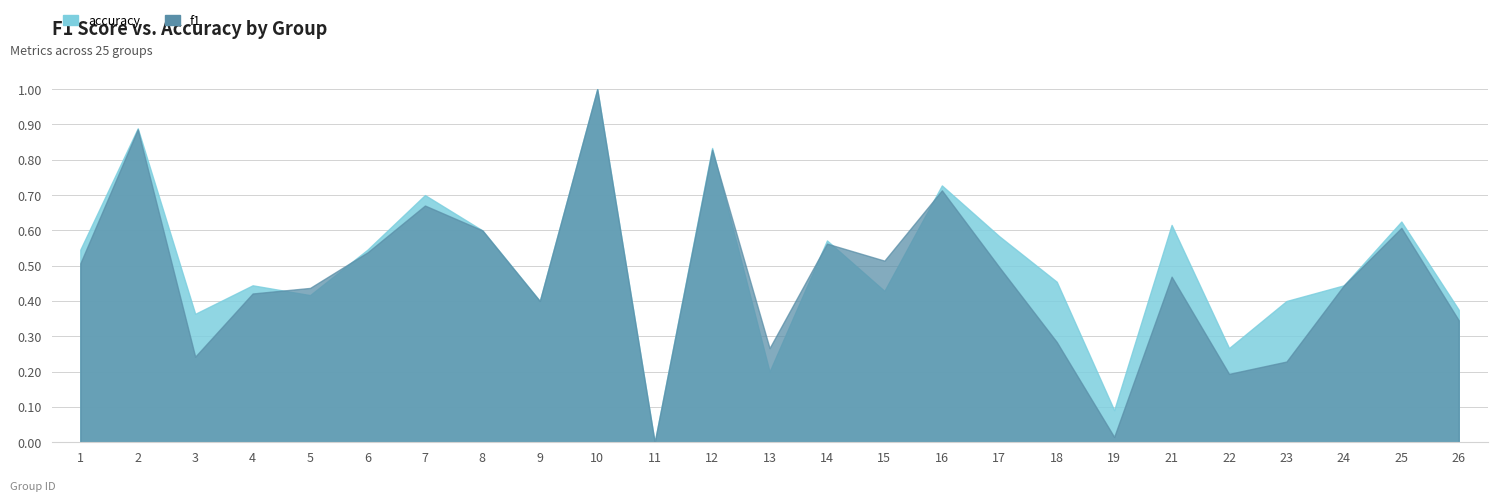

Which series ends up on top after the final intersection of f1 and accuracy?

accuracy